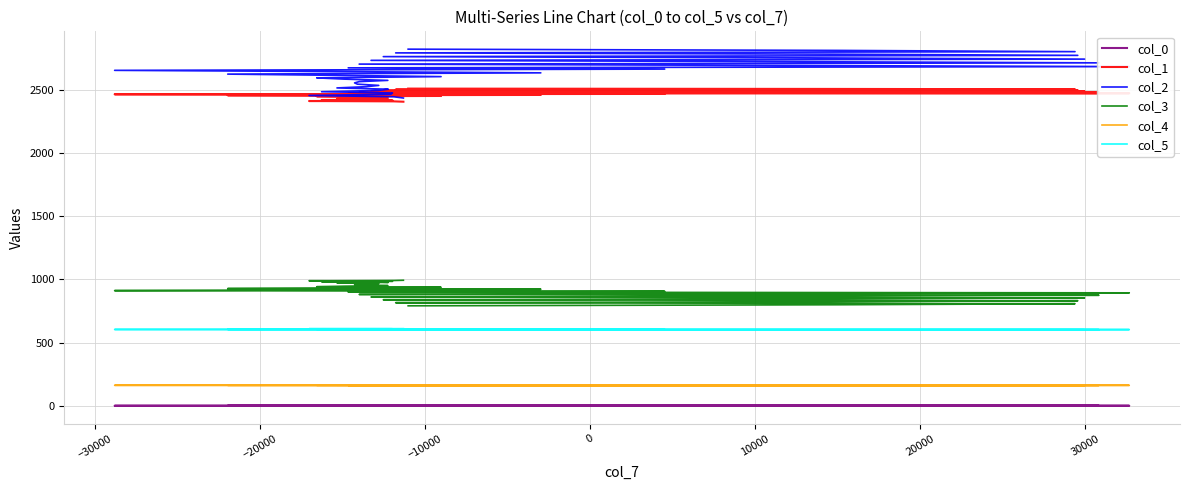

How many values in the col_4 series are below 162?

17